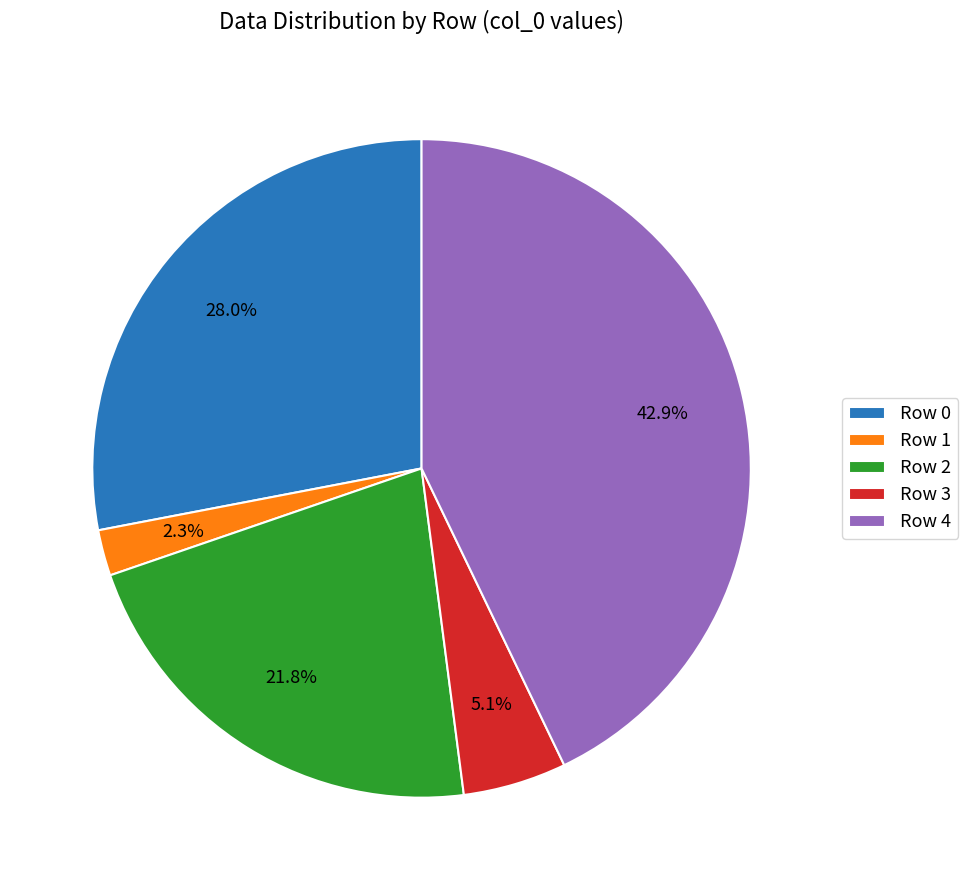

To the nearest percent, what is the difference between the largest and smallest slice percentages?

41%